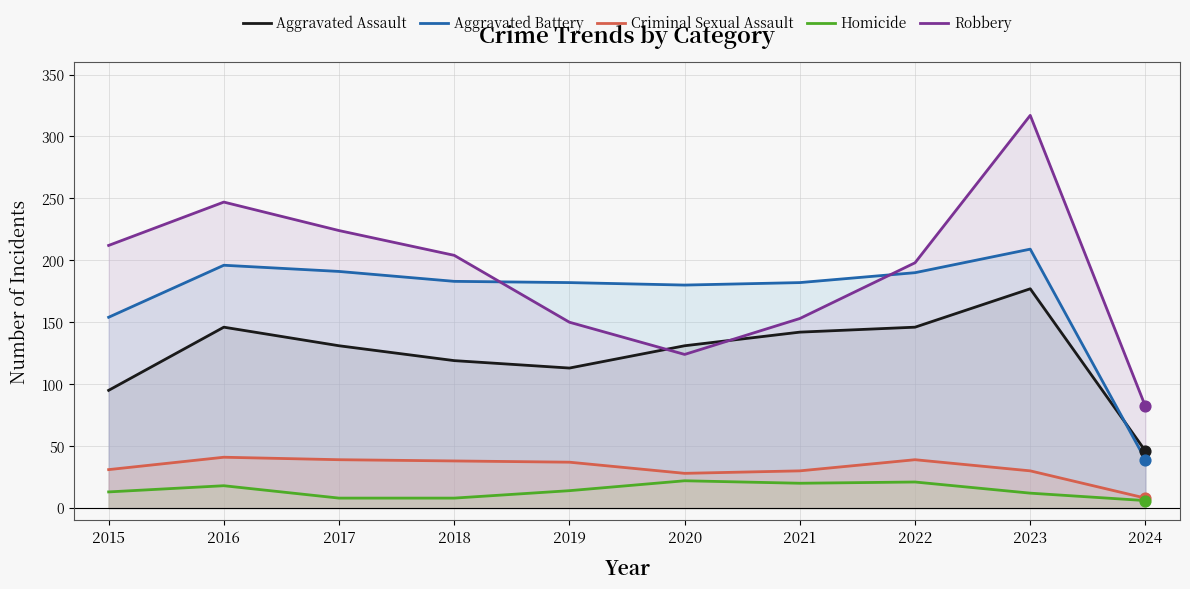

Which series has the widest spread of Y values?

Robbery